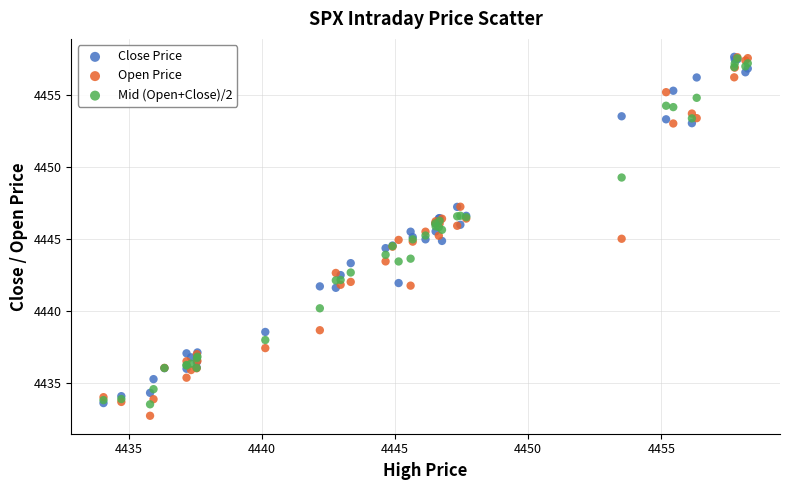

What are all the series names shown in the legend?

Close Price, Open Price, Mid (Open+Close)/2